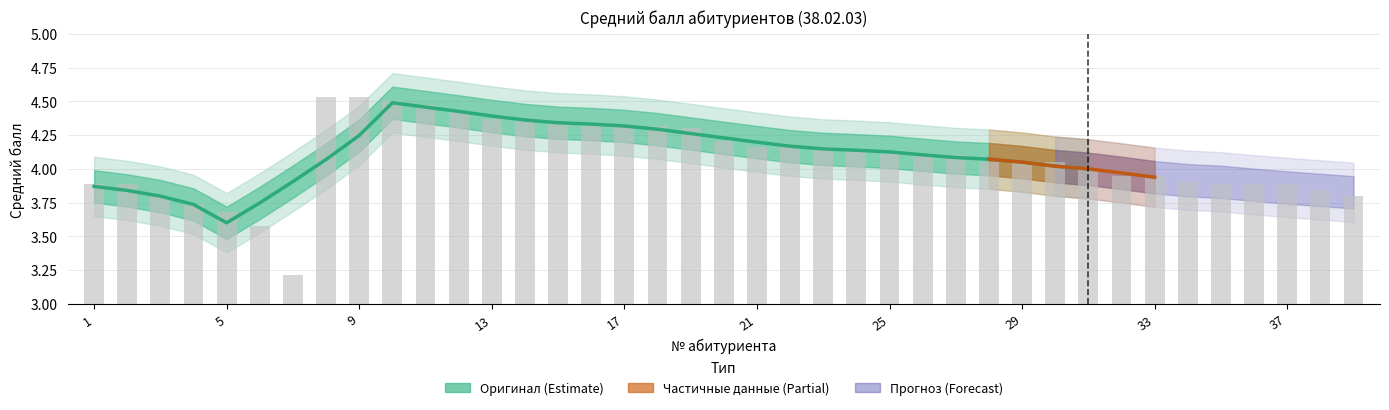

What is the difference between the second highest and minimum values?

1.3